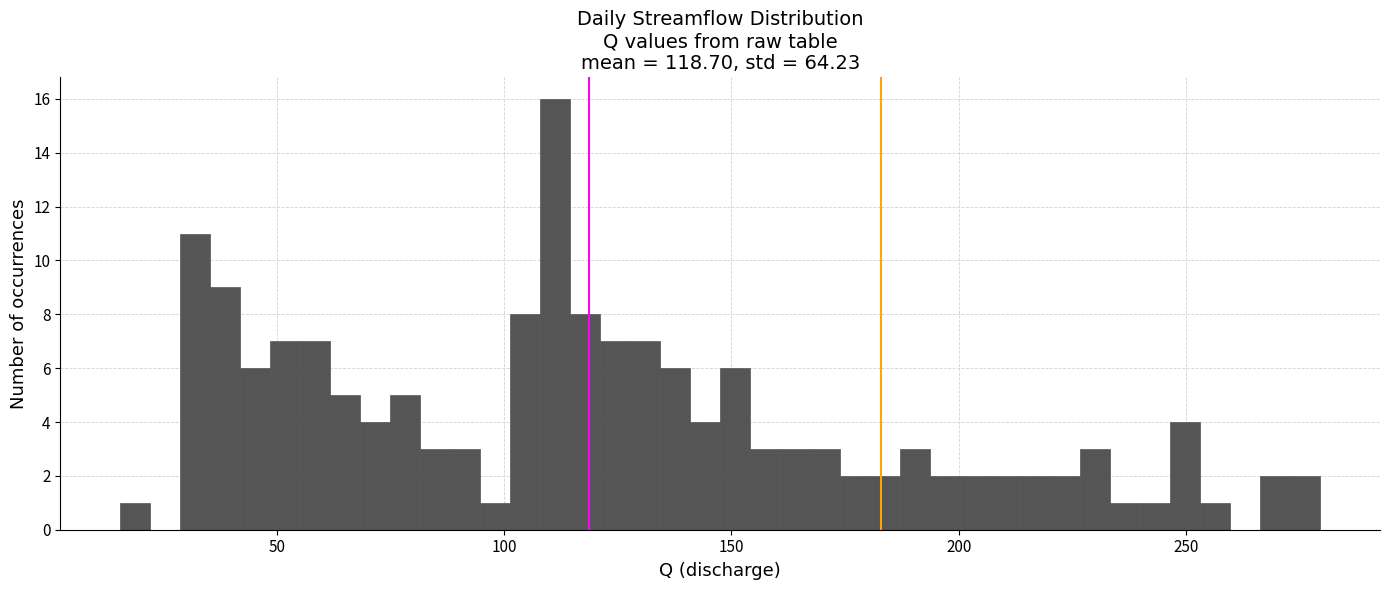

Read against the x-axis, roughly where is the centre of the tallest bar?

110